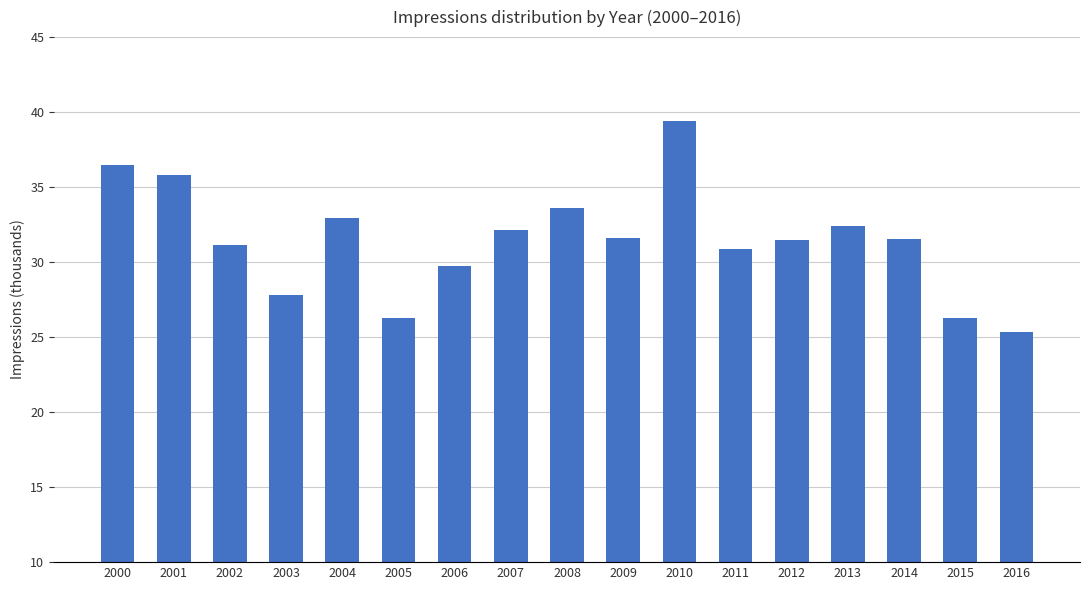

The chart shows a value of 44.8 at 2006. True or false?

False